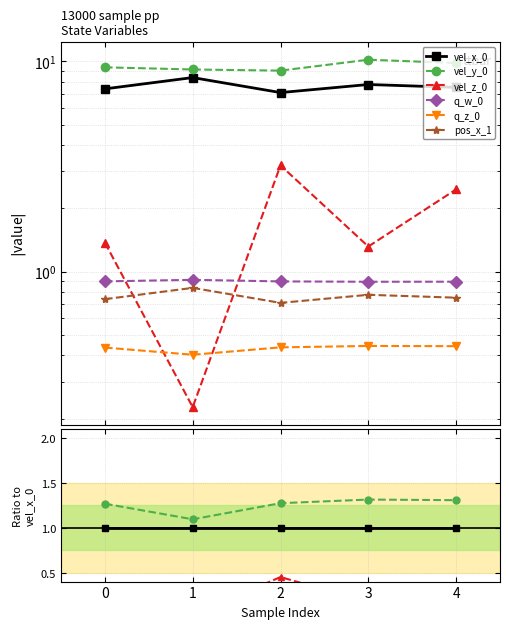

Does the chart display data point markers on the line(s)?

Yes